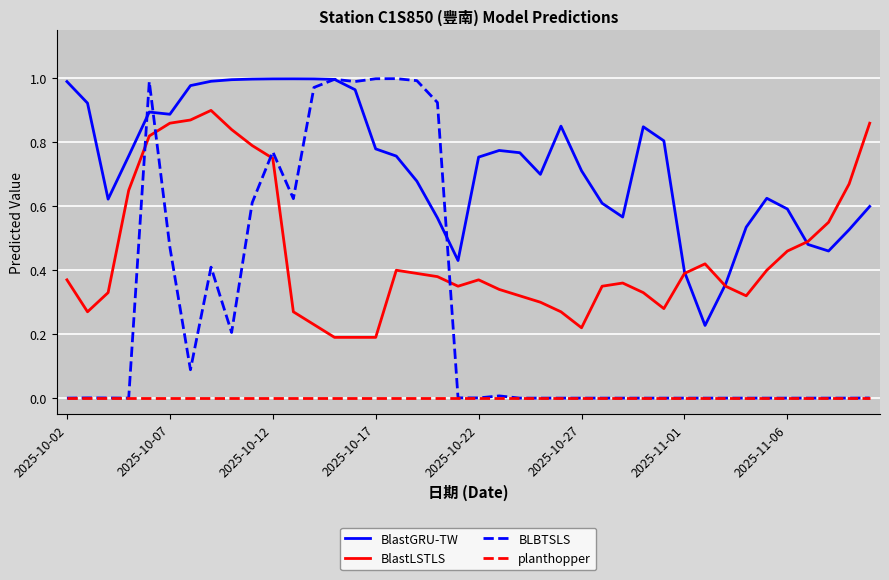

Rank the series by their average value, from lowest to highest.

planthopper, BLBTSLS, BlastLSTLS, BlastGRU-TW